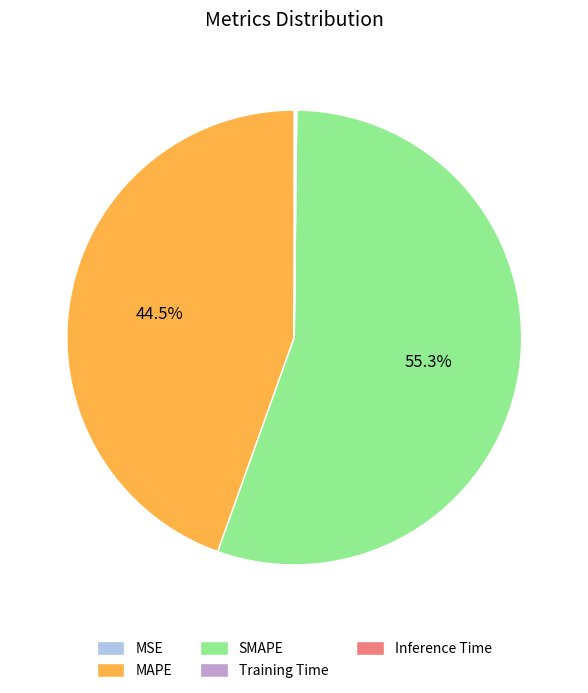

Which slice is the largest?

SMAPE